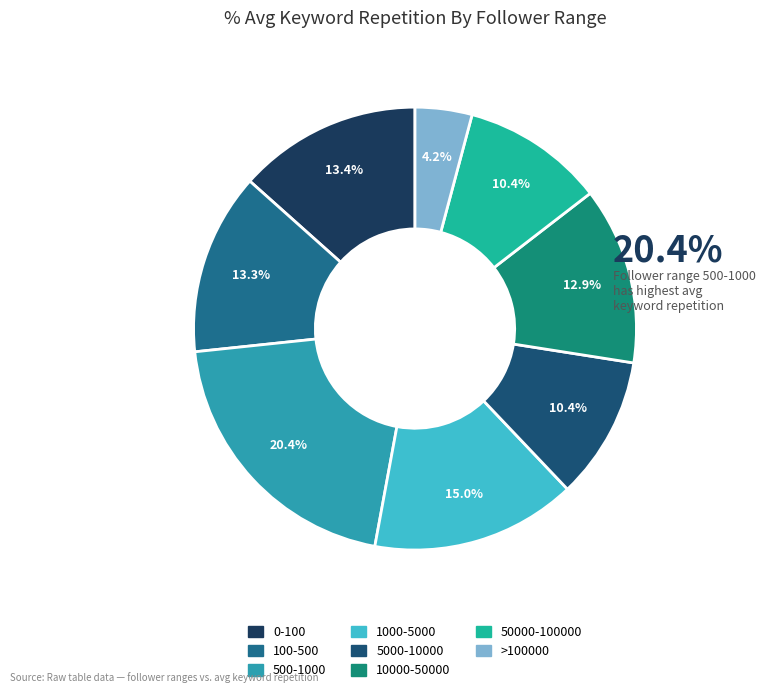

To the nearest percent, what is the difference between the largest and smallest slice percentages?

16%